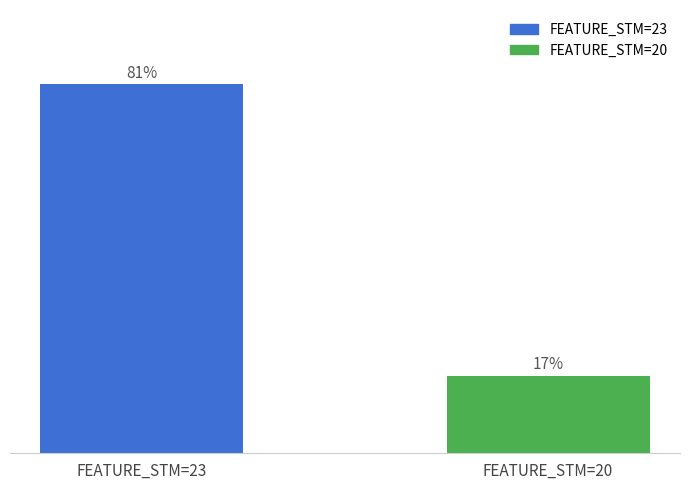

Rank the categories by value from lowest to highest.

FEATURE_STM=20, FEATURE_STM=23